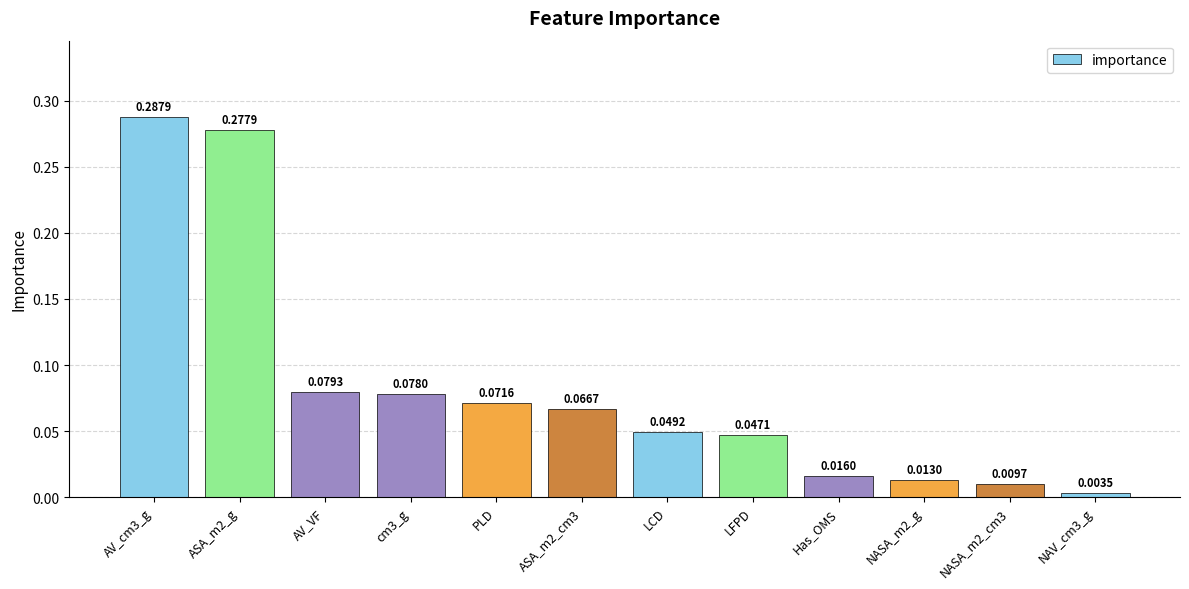

What is the sum of the values at AV_cm3_g and PLD?

0.4